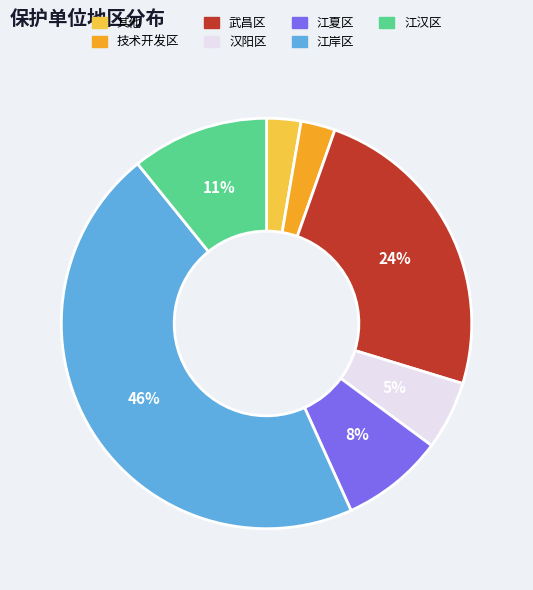

To the nearest percent, what is the difference between the largest and smallest slice percentages?

43%